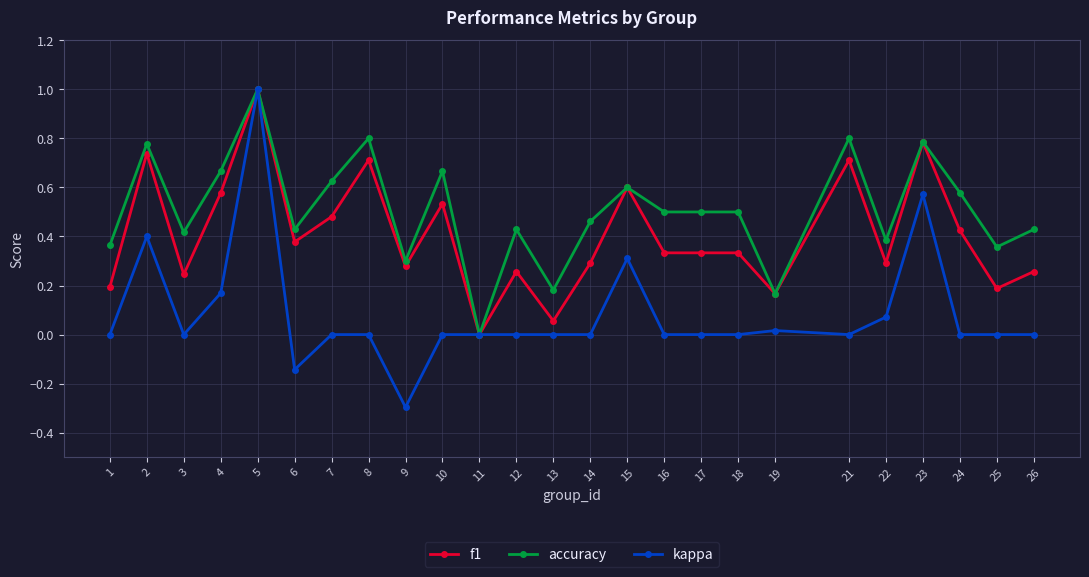

At 4, list the series in order from largest to smallest.

accuracy, f1, kappa